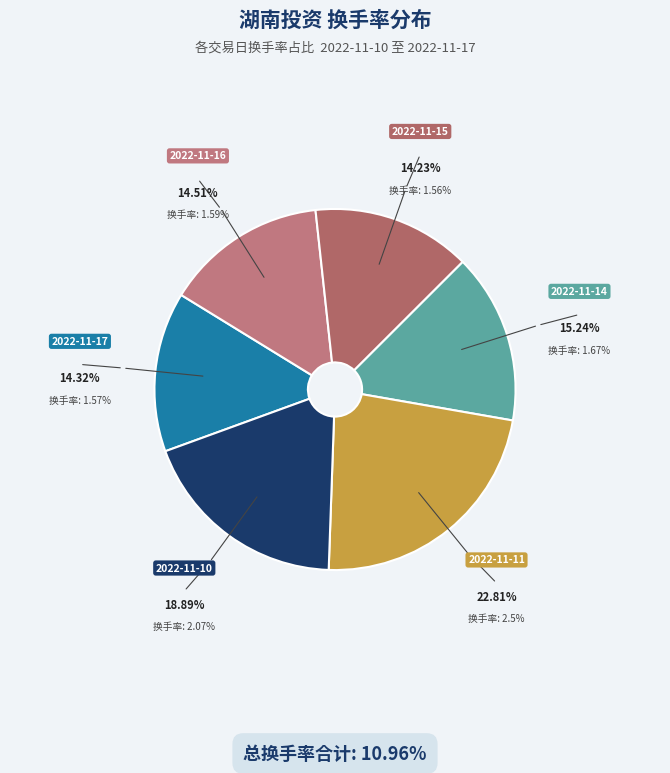

The 2022-11-16 slice represents 7% of the pie. True or false?

False